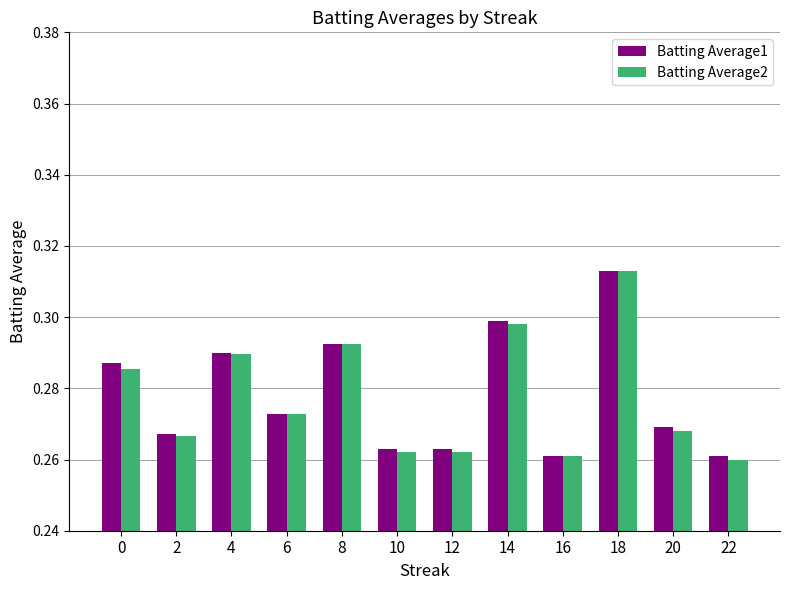

What is the sum of all Batting Average2 values?

3.3